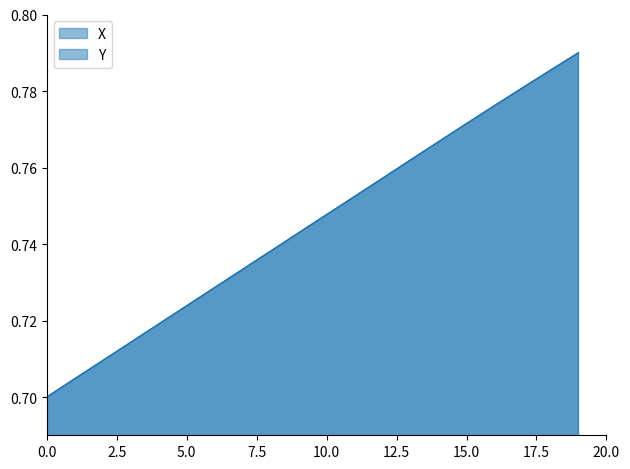

Does the chart have visible grid lines?

No